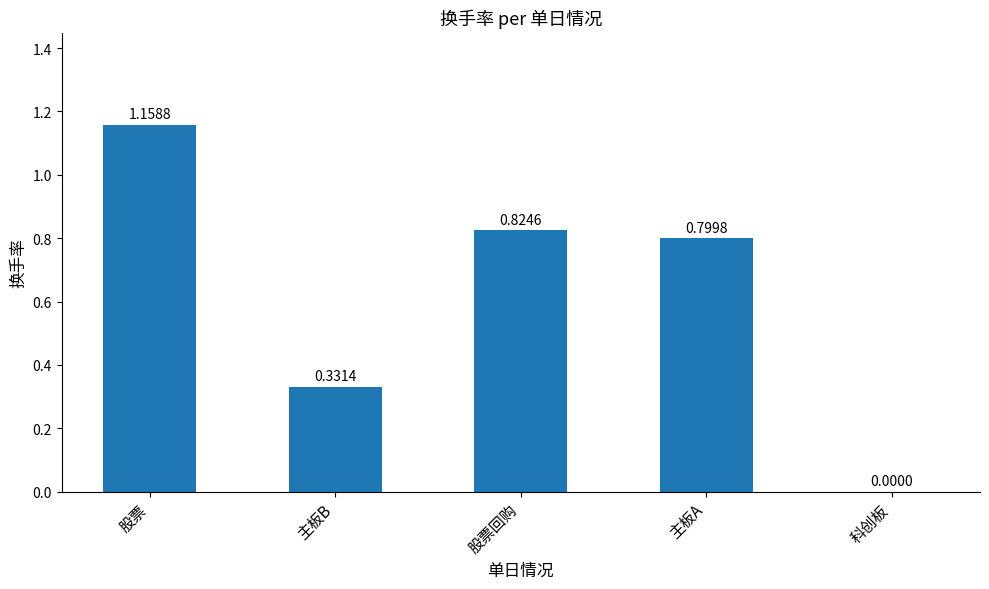

What is the change in value from 主板A to 科创板?

-0.8